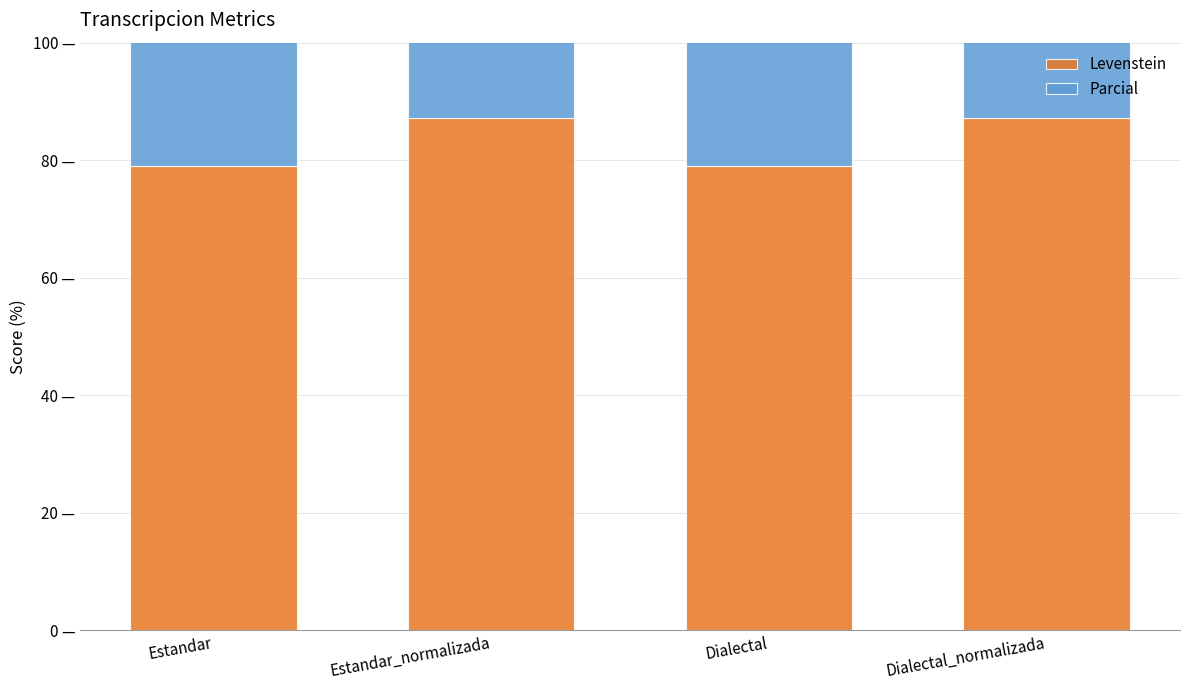

The Parcial series shows 87.2 at Estandar. True or false?

True